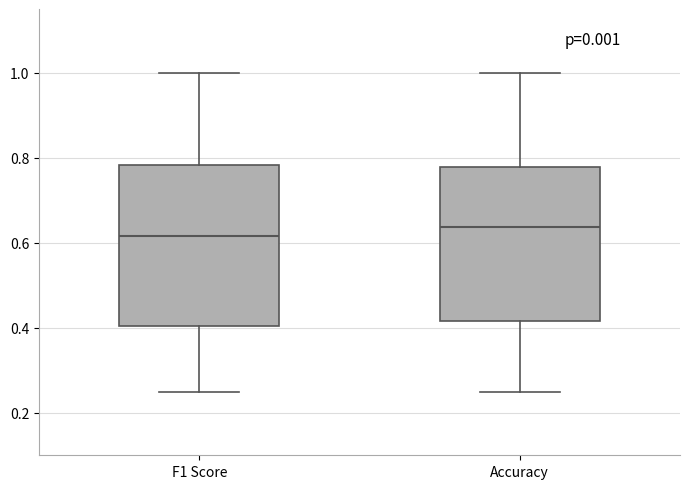

Where does the upper whisker of the box for F1 Score end on the y-axis? The values are not printed on the chart, so give them approximately, as read against the axis.

1.00